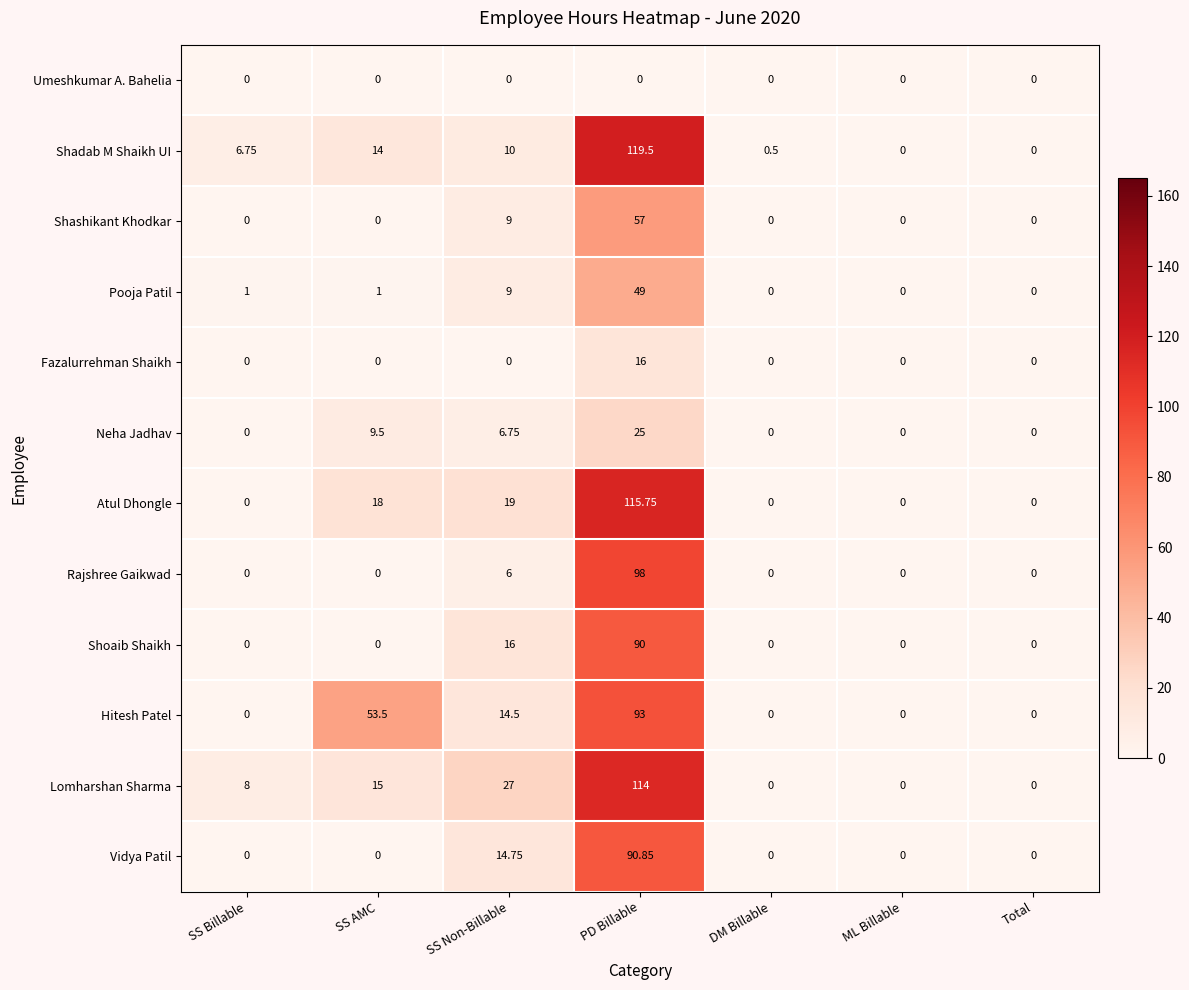

Where is Neha Jadhav nearest to the value 12?

SS AMC